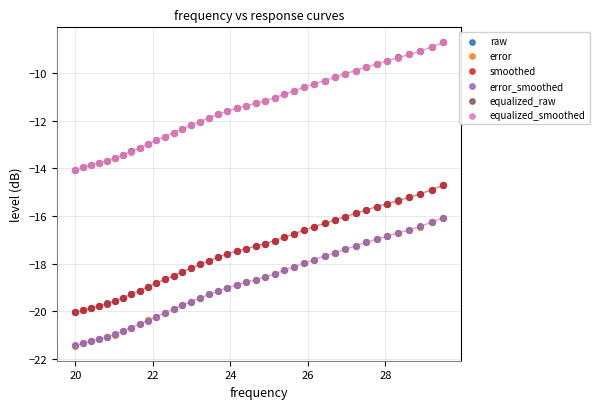

Which series has the largest Y range (max minus min)?

error